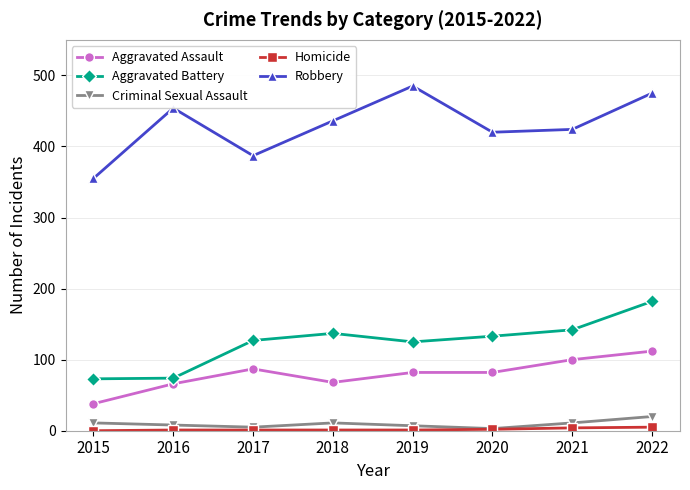

Which series has the widest spread of values?

Robbery